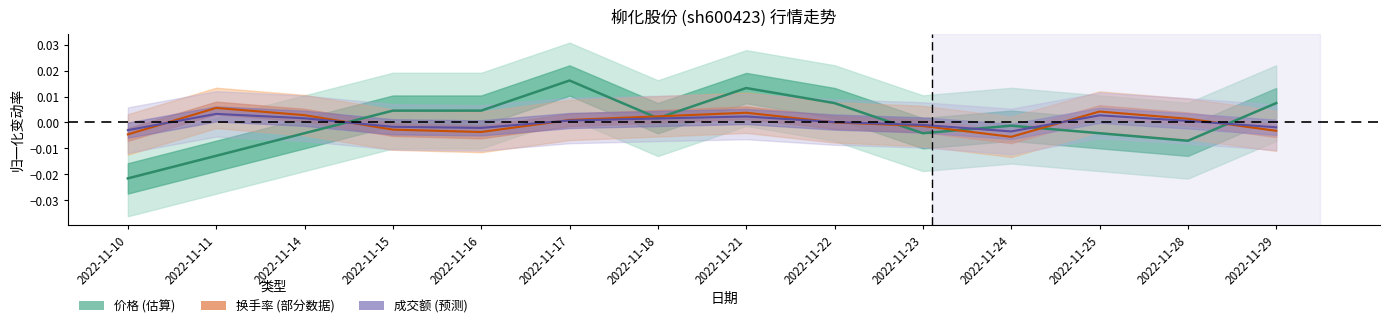

After their last crossing, which series has the higher values: 换手率 or 成交额(万元)?

成交额(万元)